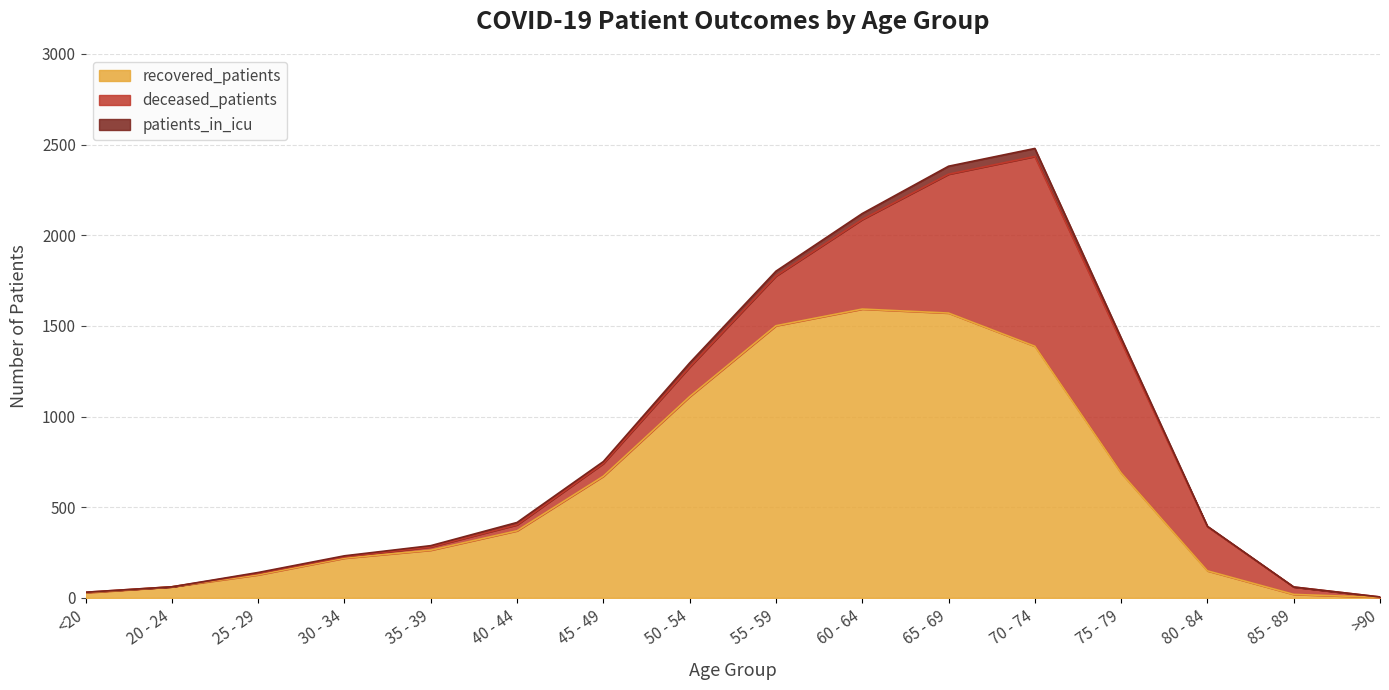

What is the highest value of the recovered_patients series?

1593